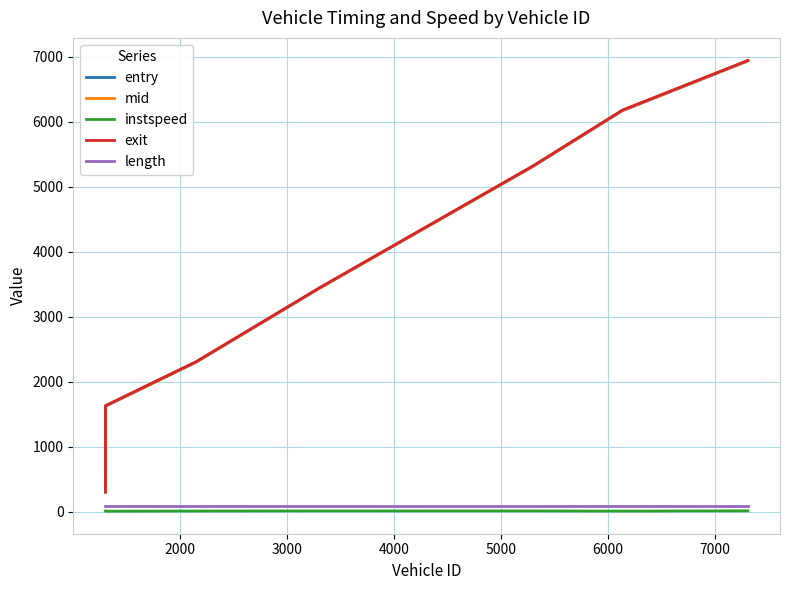

What is the difference between the maximum and minimum values in the mid series?

6634.9